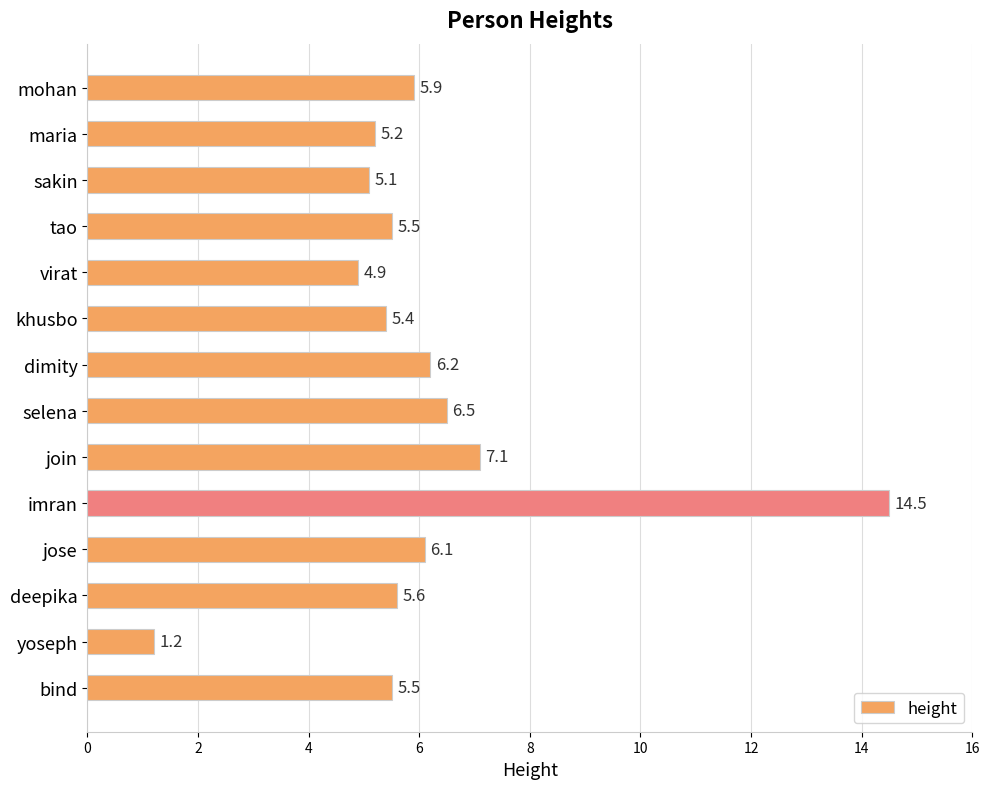

Reading bottom to top, transcribe all the data shown in this chart.

5.5	1.2	5.6	6.1	14.5	7.1	6.5	6.2	5.4	4.9	5.5	5.1	5.2	5.9